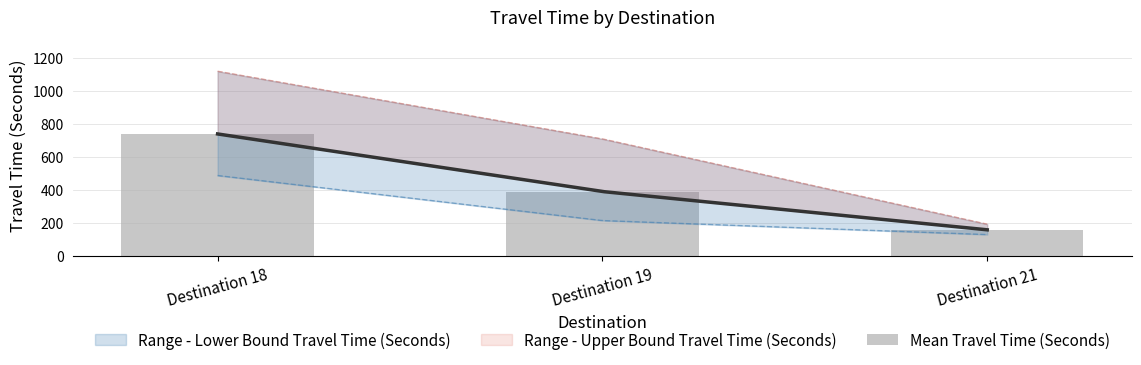

Reading left to right, list all the values displayed in this chart.

Destination 18=739	Destination 19=390	Destination 21=158